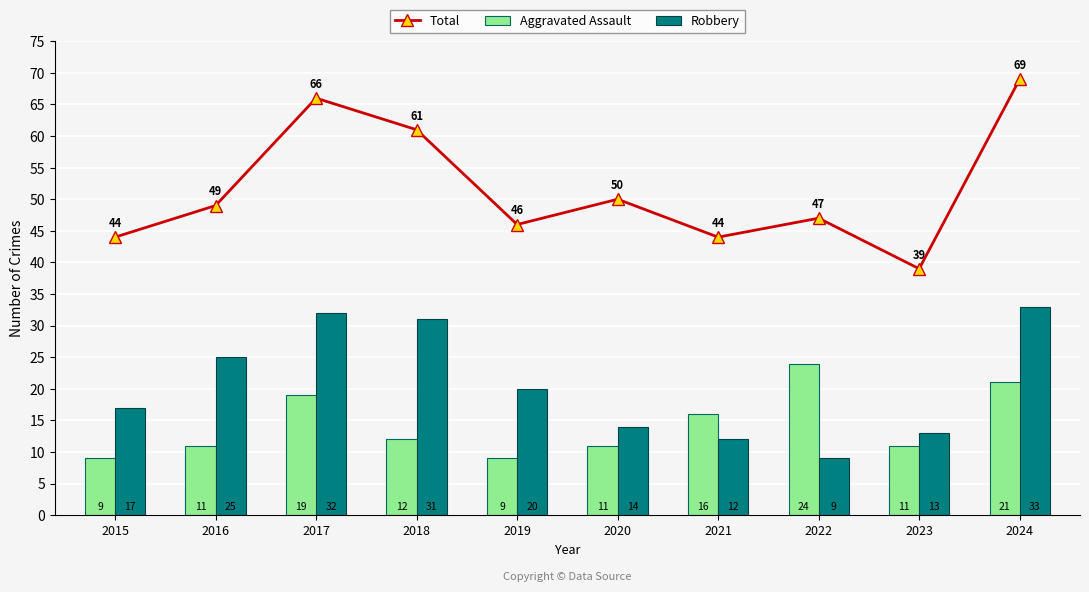

Reading left to right, what are all the values shown in this chart?

Total: 2015=44	2016=49	2017=66	2018=61	2019=46	2020=50	2021=44	2022=47	2023=39	2024=69
Aggravated Assault: 2015=9	2016=11	2017=19	2018=12	2019=9	2020=11	2021=16	2022=24	2023=11	2024=21
Robbery: 2015=17	2016=25	2017=32	2018=31	2019=20	2020=14	2021=12	2022=9	2023=13	2024=33